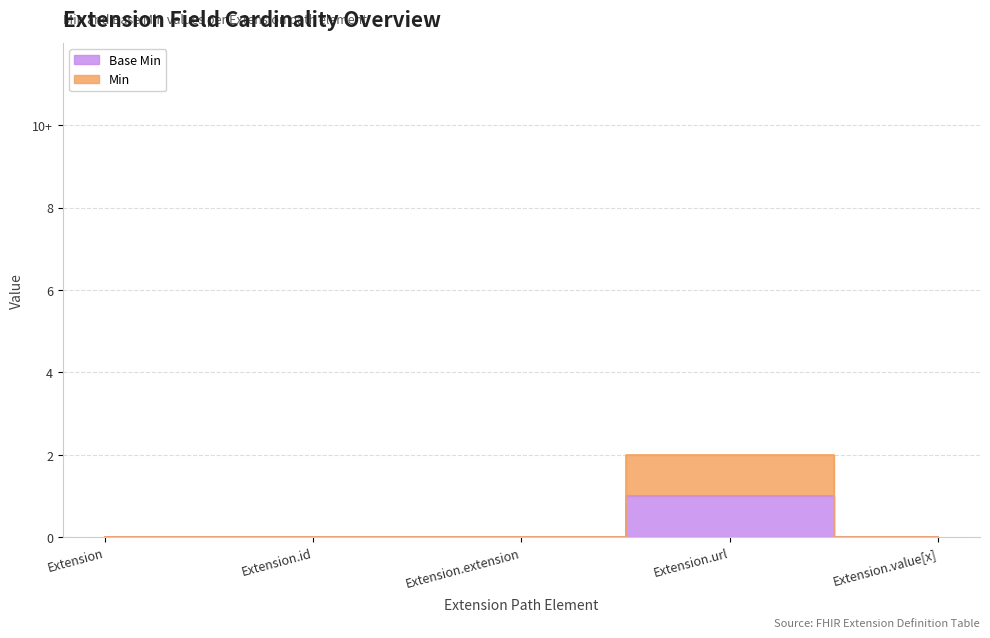

What are all the series names shown in the legend?

Min, Base Min